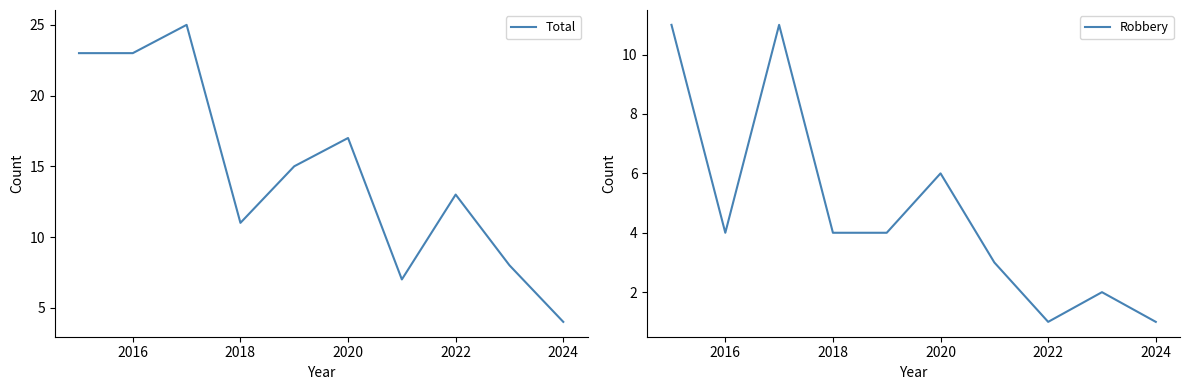

Does the chart have visible grid lines?

No